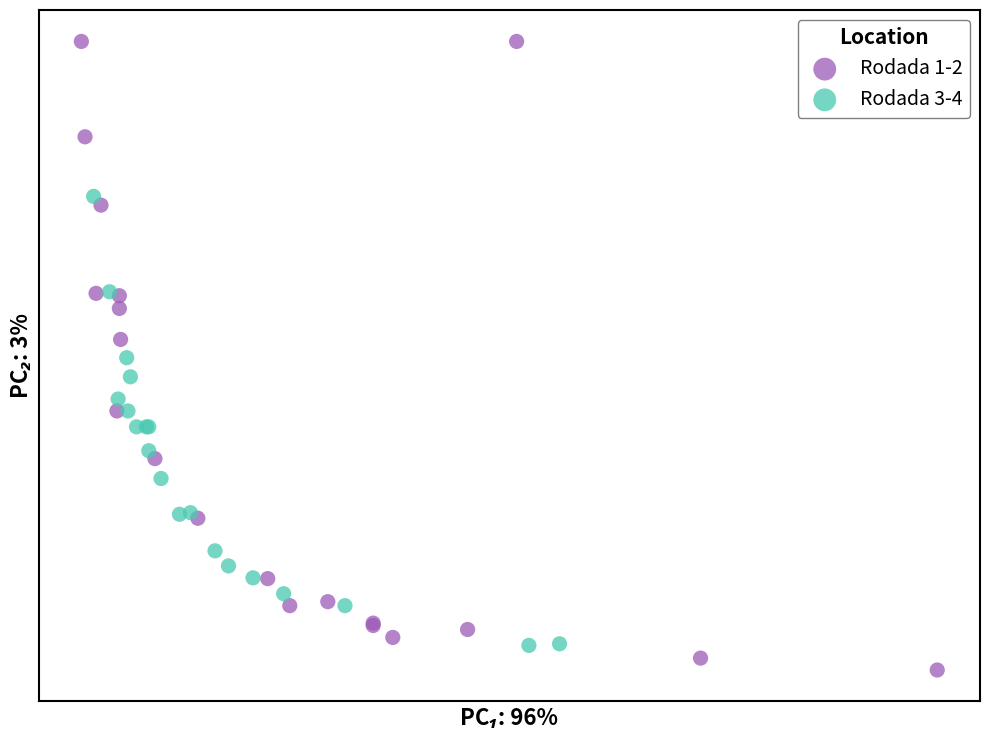

What are all the series names shown in the legend?

Rodada 1-2, Rodada 3-4